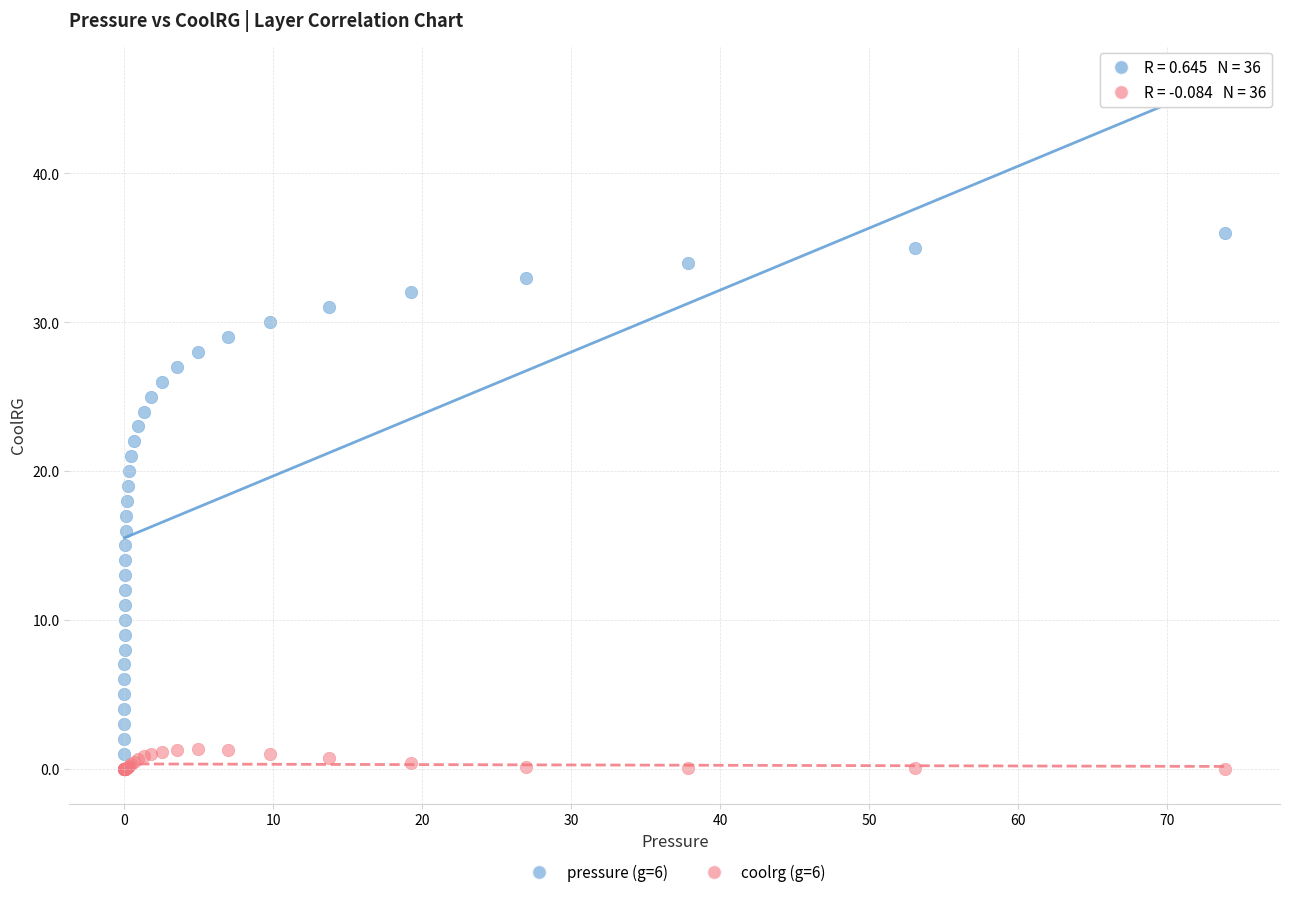

Which series contains the highest Y value?

pressure (g=6)